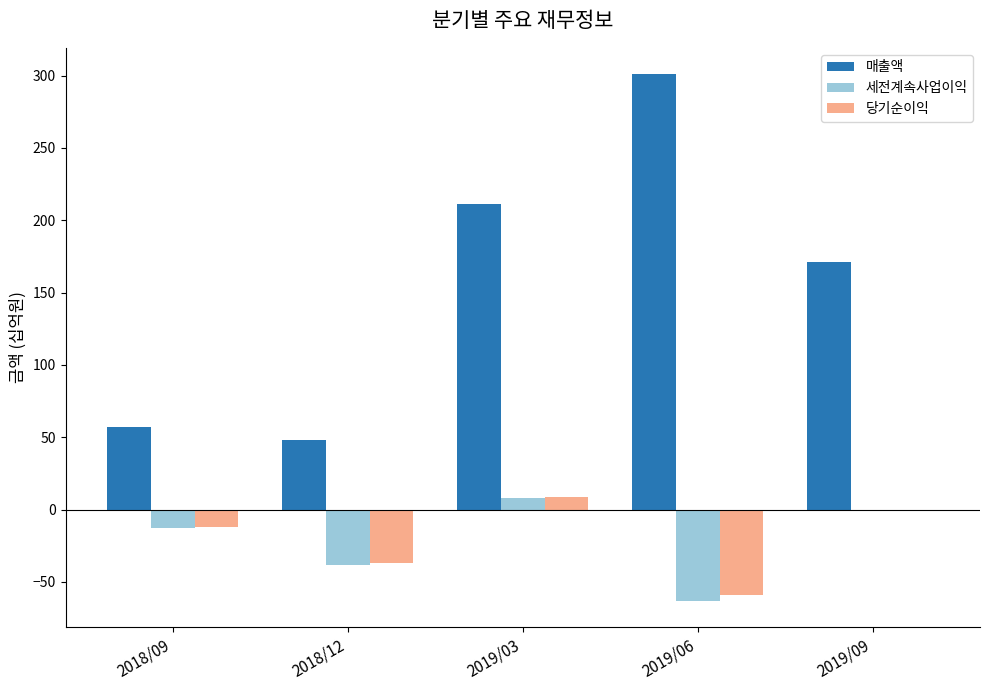

What is the sum of all 세전계속사업이익 values?

-106